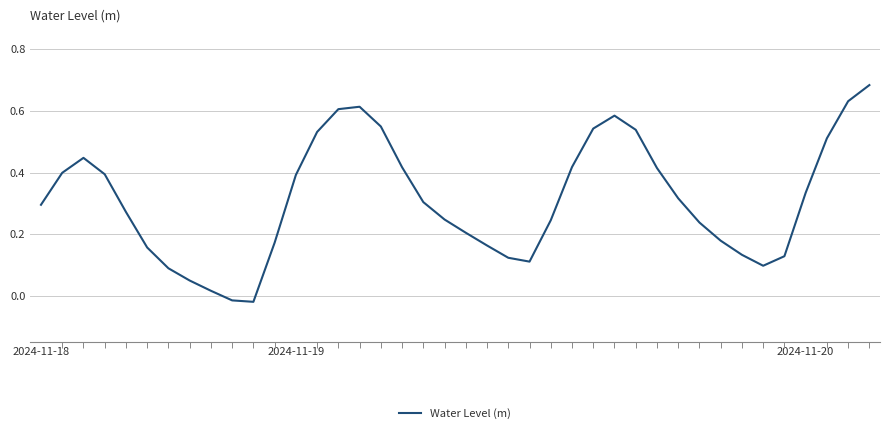

At which label does the data first exceed 0?

2024-11-18